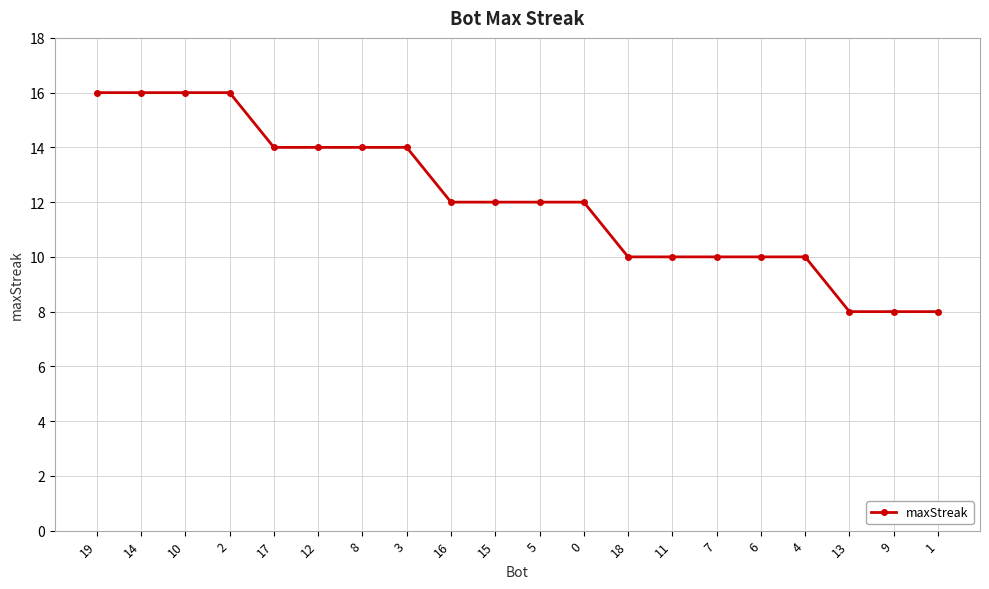

What is the sum of all values?

242